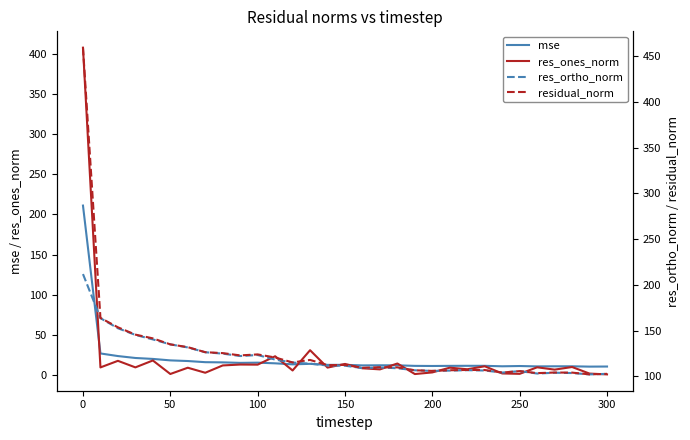

At which label does mse first exceed 12?

0